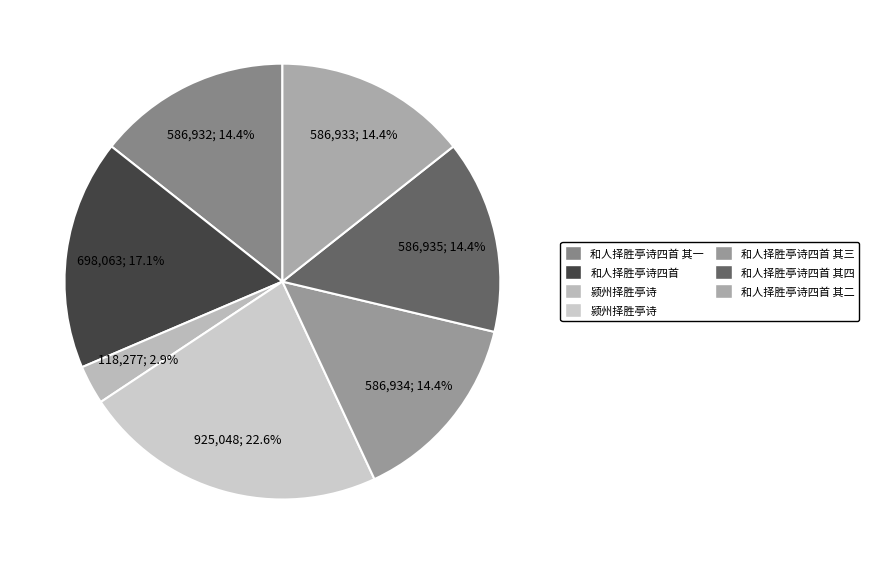

Count the number of slices in the pie.

7